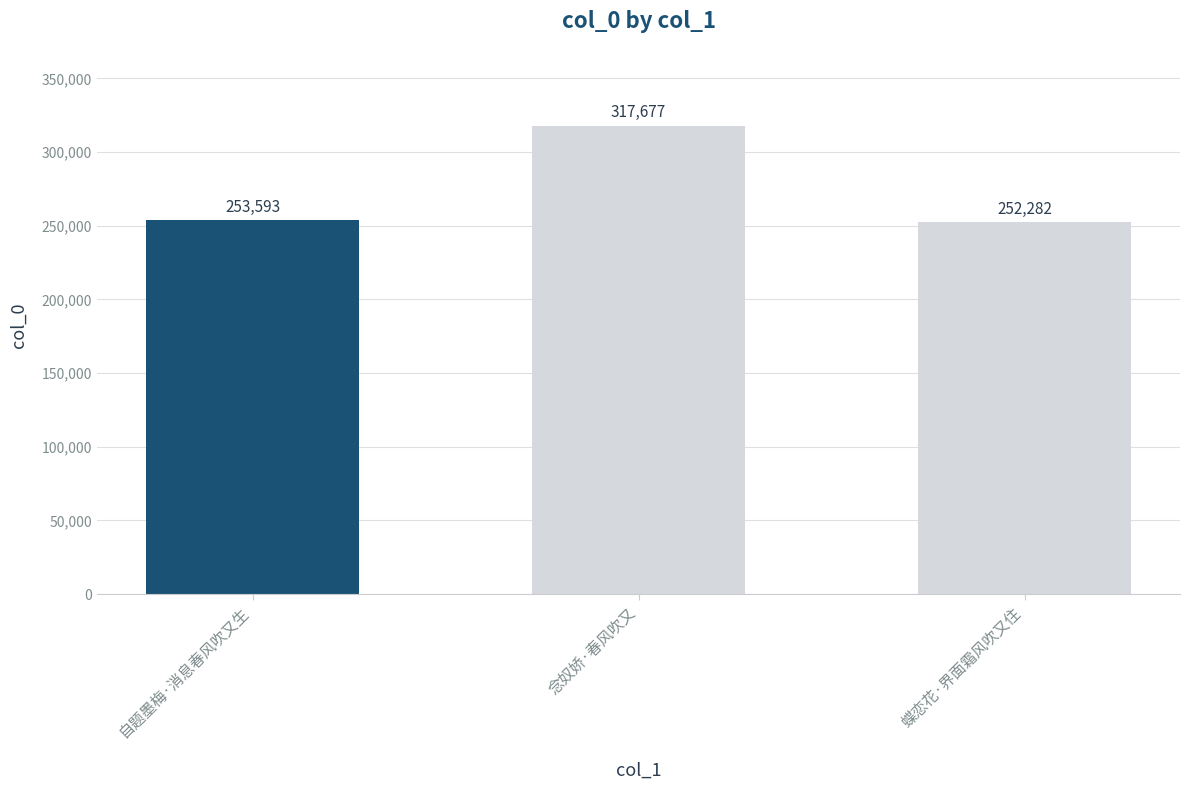

Rank the categories by value from highest to lowest.

念奴娇·春风吹又, 自题墨梅·消息春风吹又生, 蝶恋花·界面霜风吹又住